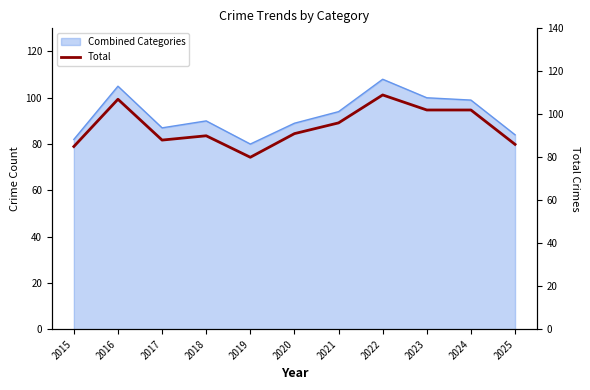

How many values are below 91?

5